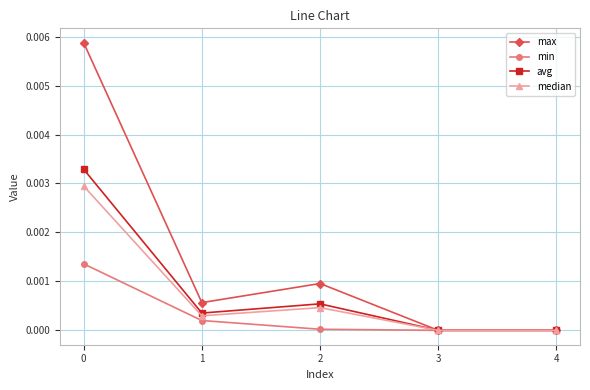

The max series shows 0.0 at 4. True or false?

True